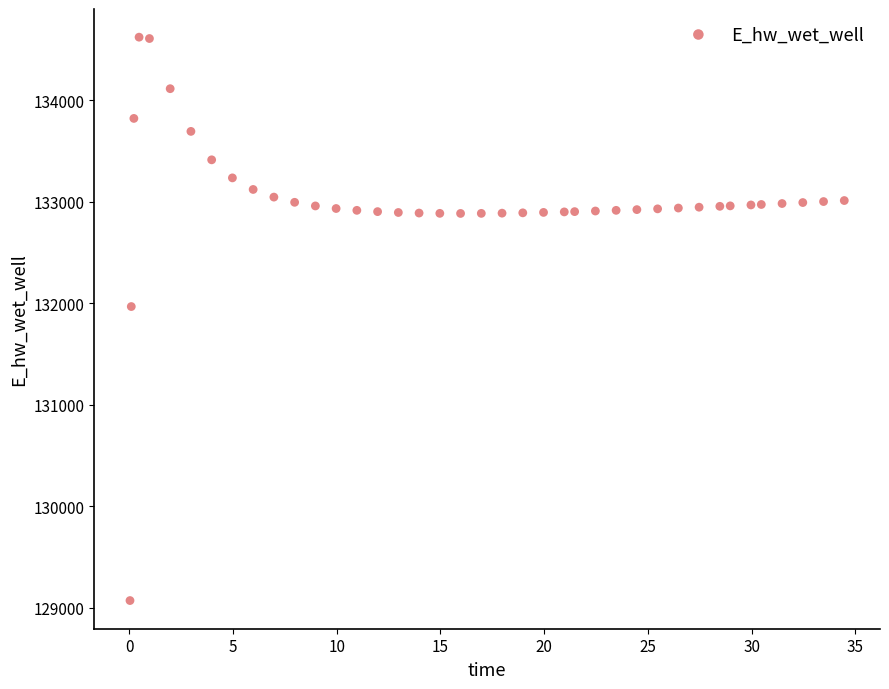

What Y value in the scatter plot is closest to 131846?

131968.0